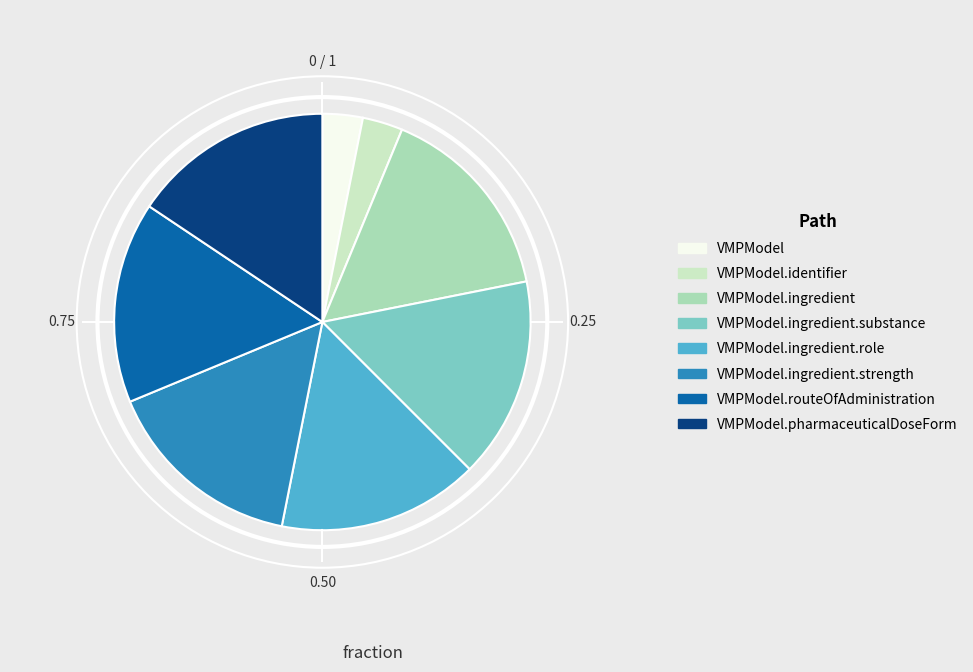

Is there a majority slice in this chart?

No